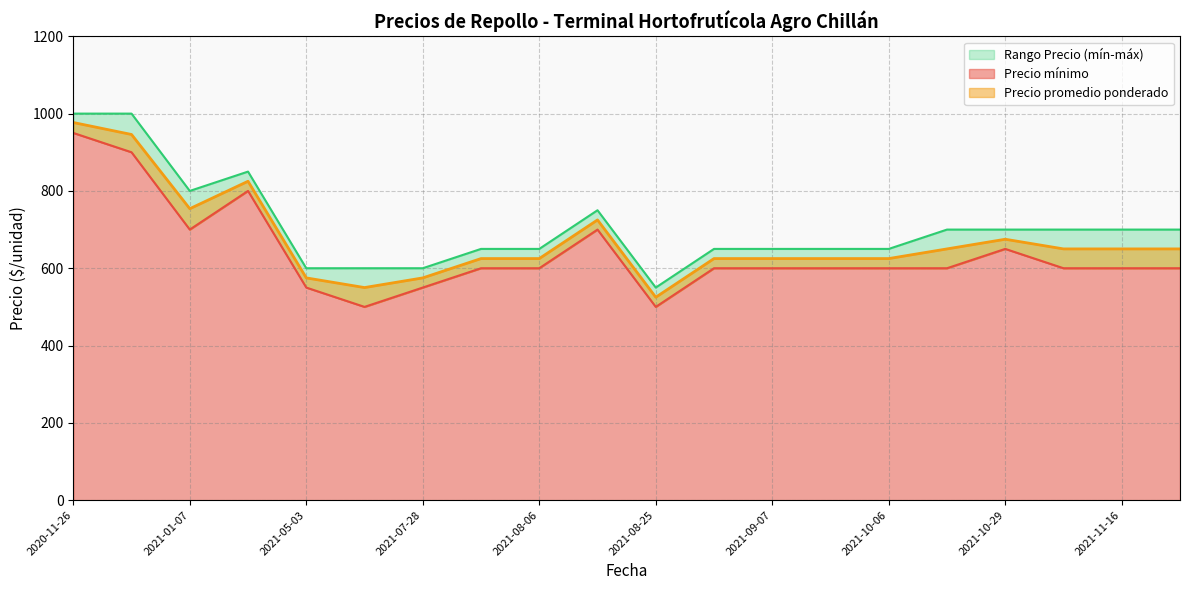

Is the value of Precio promedio ponderado at 2021-12-02 greater than the value of Precio máximo at 2020-11-26?

No